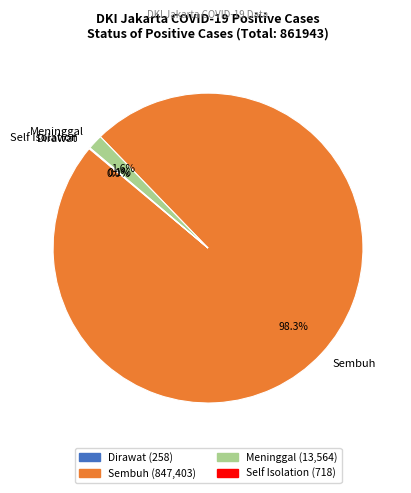

Is there a majority slice in this chart?

Yes